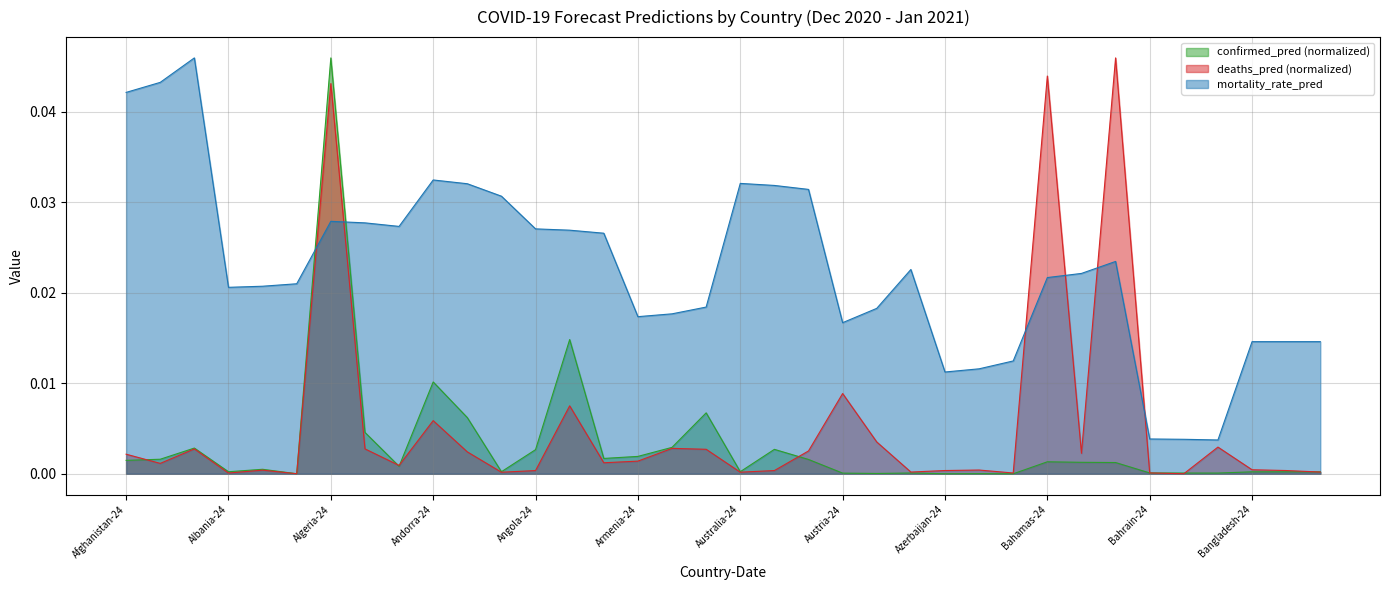

True or false: confirmed_pred (normalized) and mortality_rate_pred intersect in this chart.

True